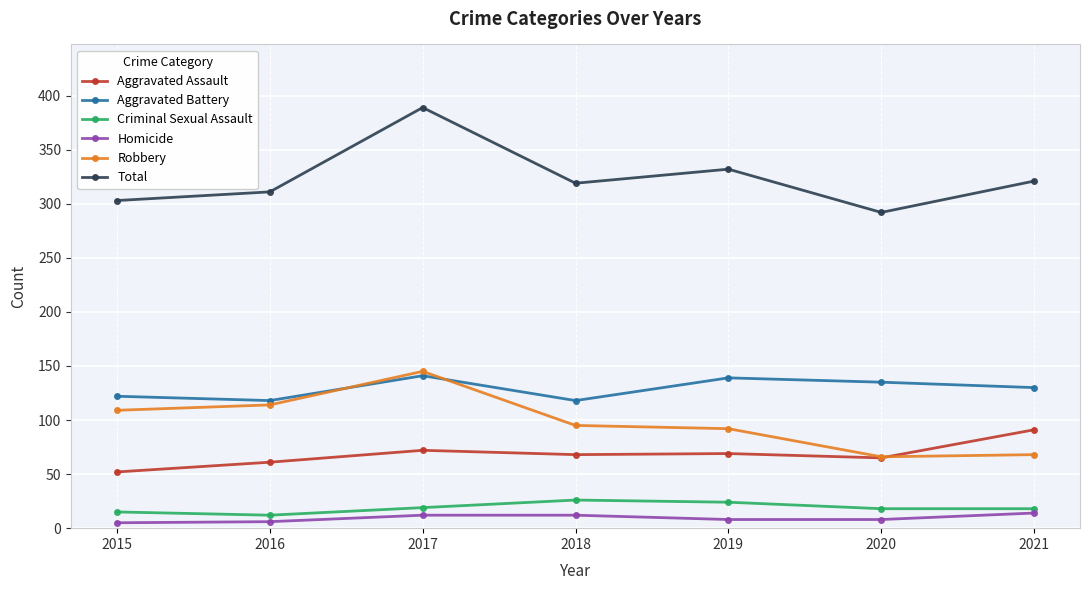

At how many categories does at least one series exceed 195?

7